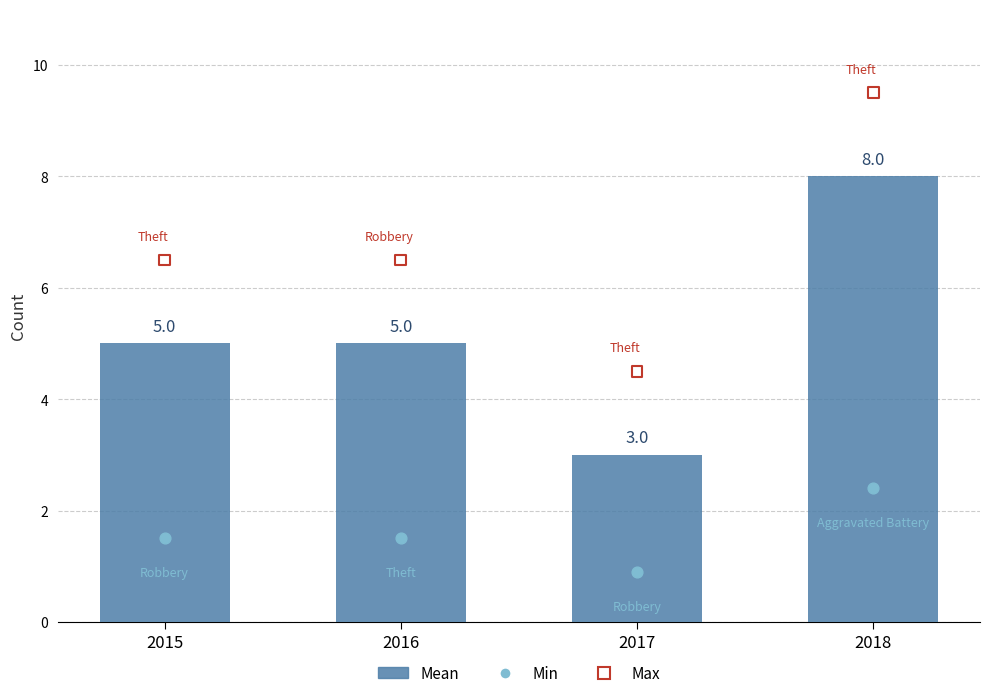

Which series has the largest total across all categories?

Max